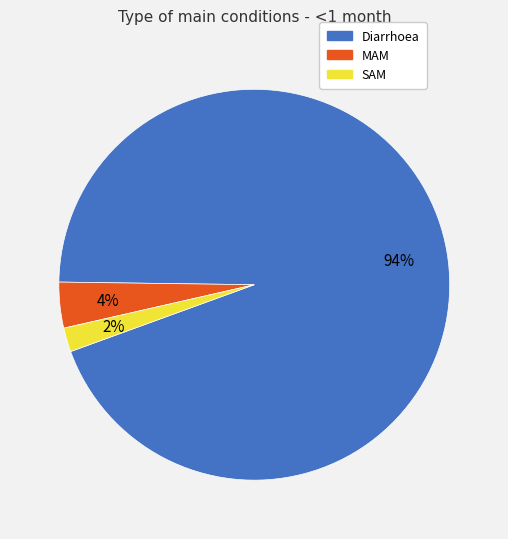

How many slices are in this pie chart?

3